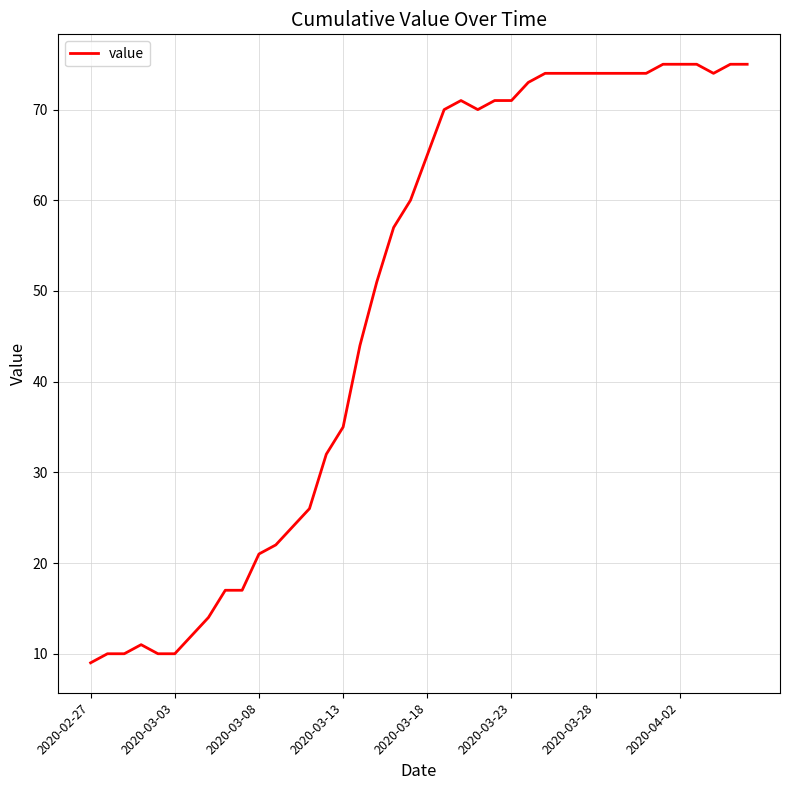

Is this an area chart (filled region under the line)?

No